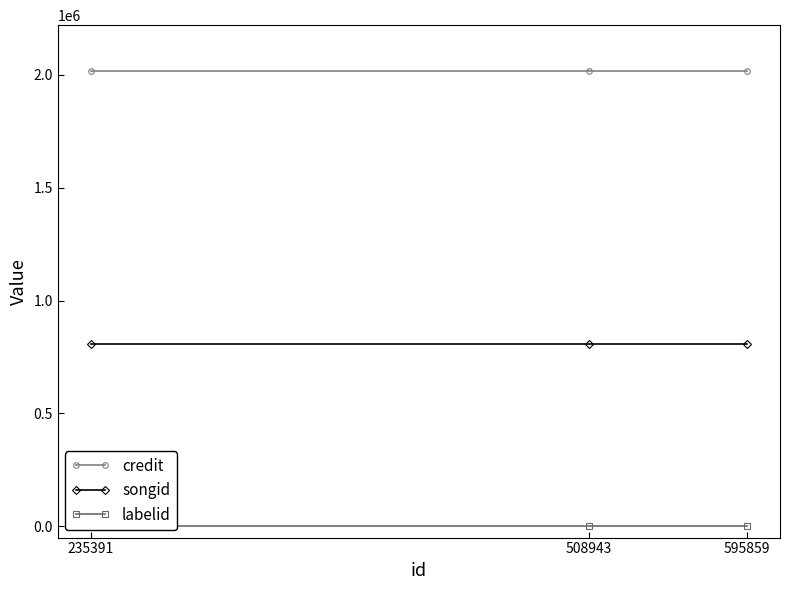

What is the sum of the songid values at 595859 and 235391?

1612788